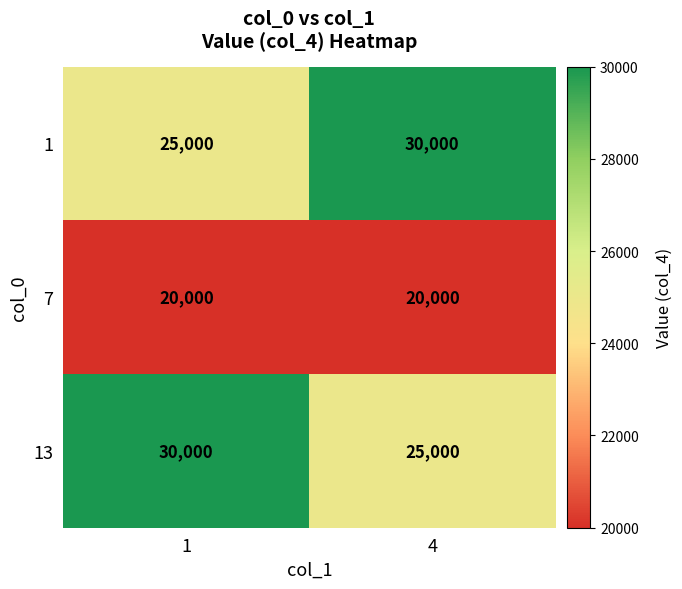

At 1, list the series in order from smallest to largest.

7, 1, 13